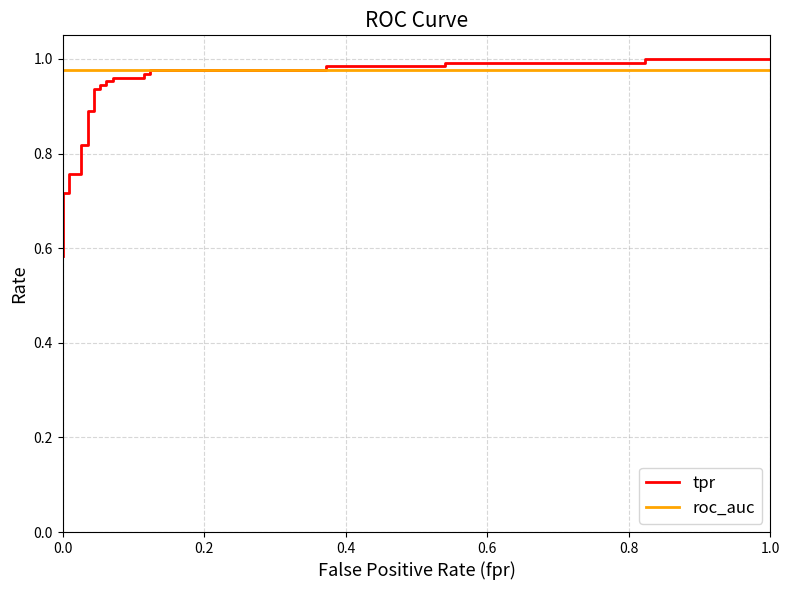

Count the number of data series in this chart.

2